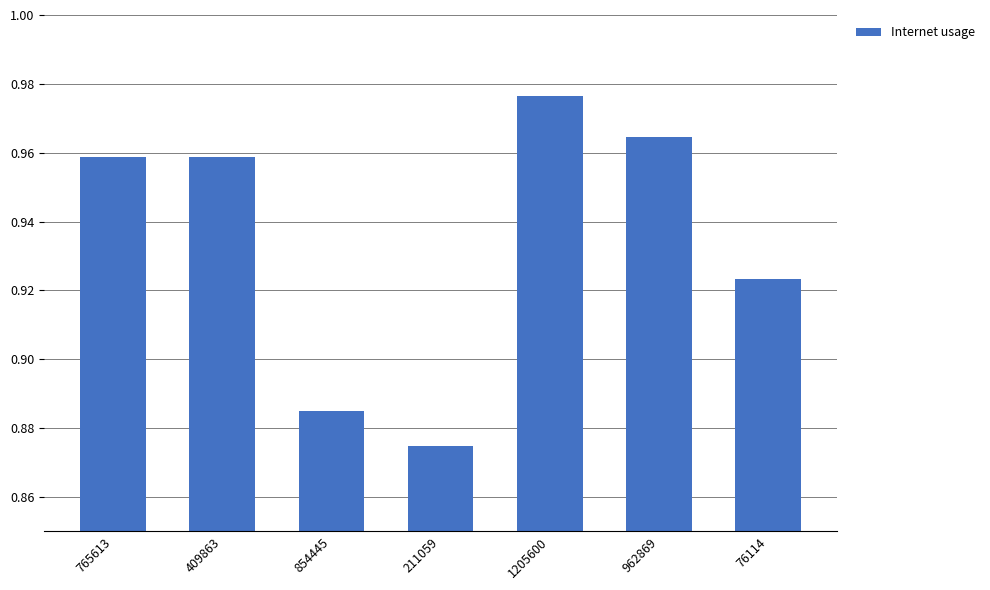

Where is the data nearest to the value 0?

211059